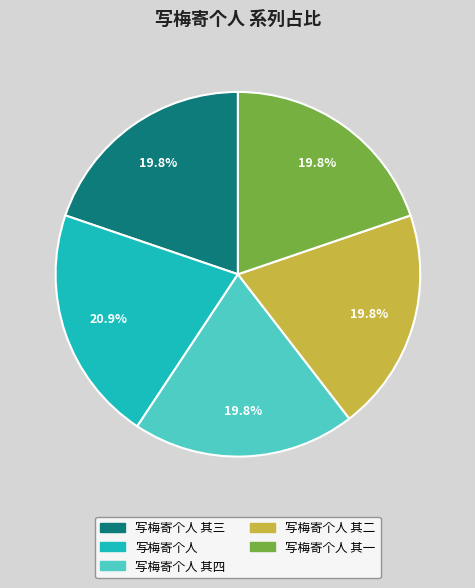

Is it true that 写梅寄个人 is 21% of the pie?

True